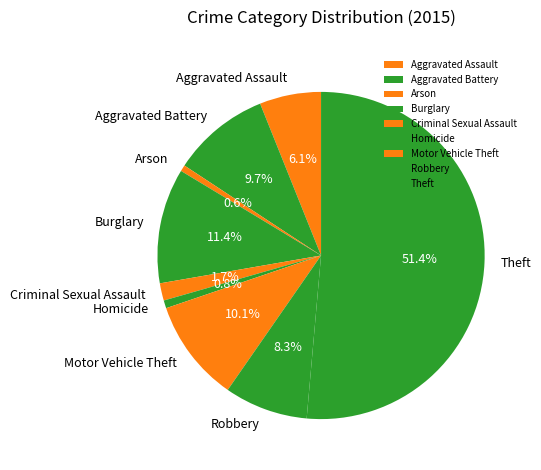

To the nearest percent, what percentage of the pie is Homicide?

1%